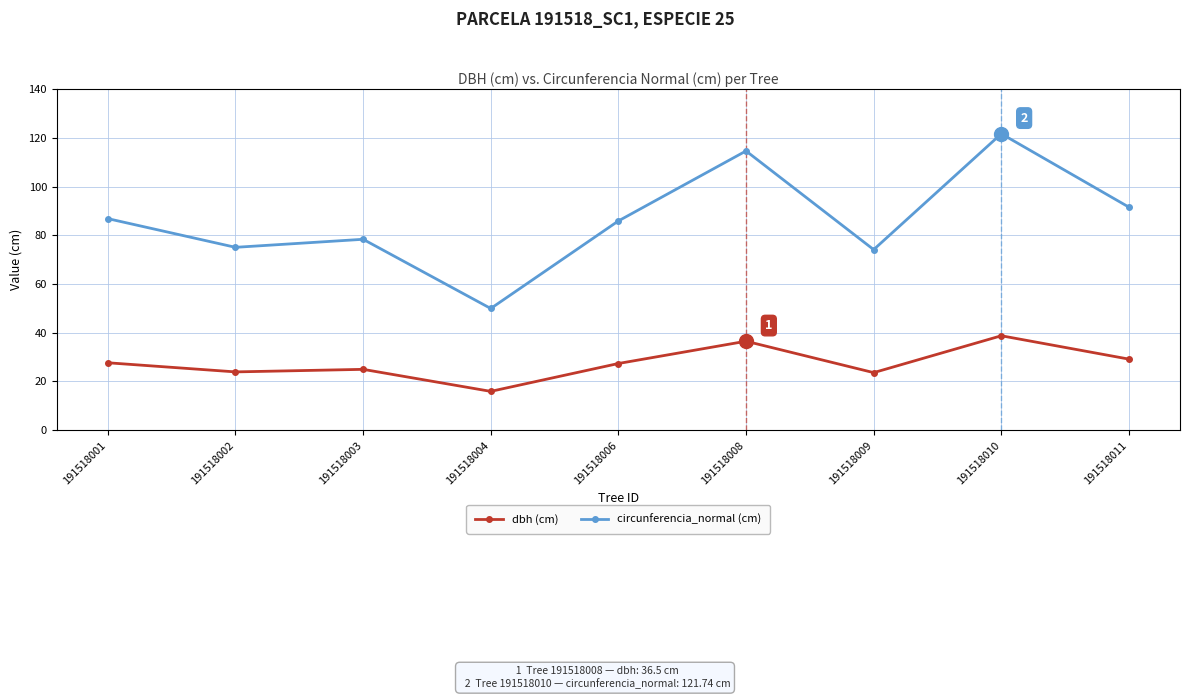

What is the minimum value for circunferencia_normal (cm)?

50.0